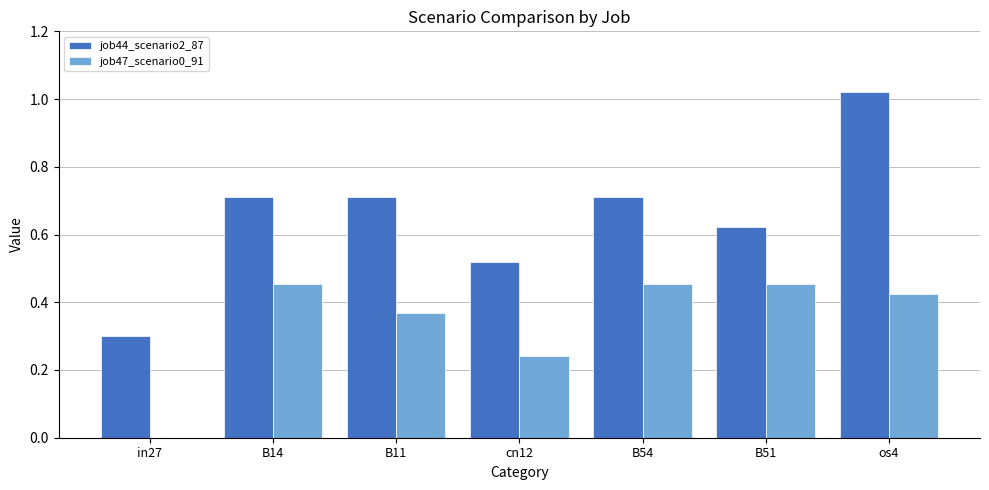

Are the bars grouped side by side (vs. stacked)?

Yes